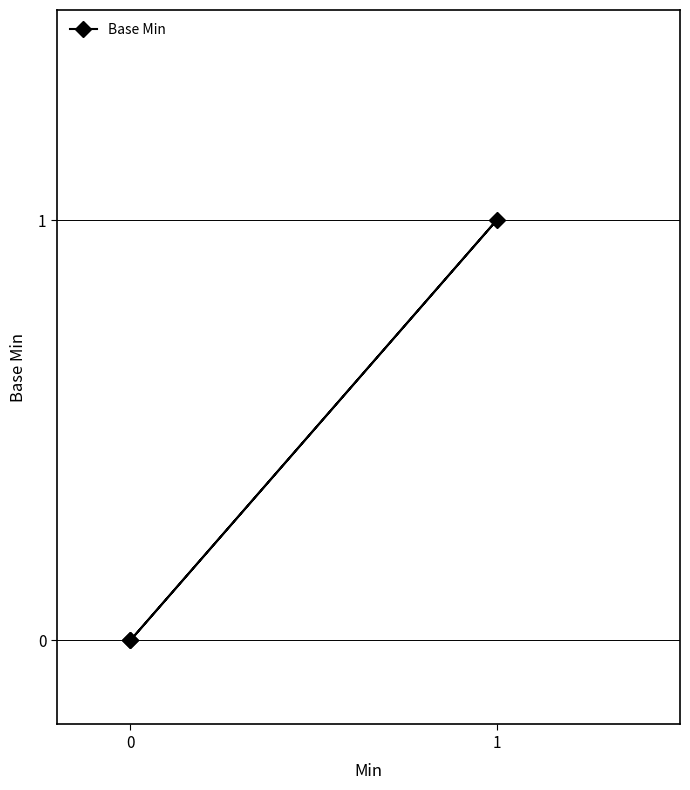

What is the difference between the maximum and minimum values?

1